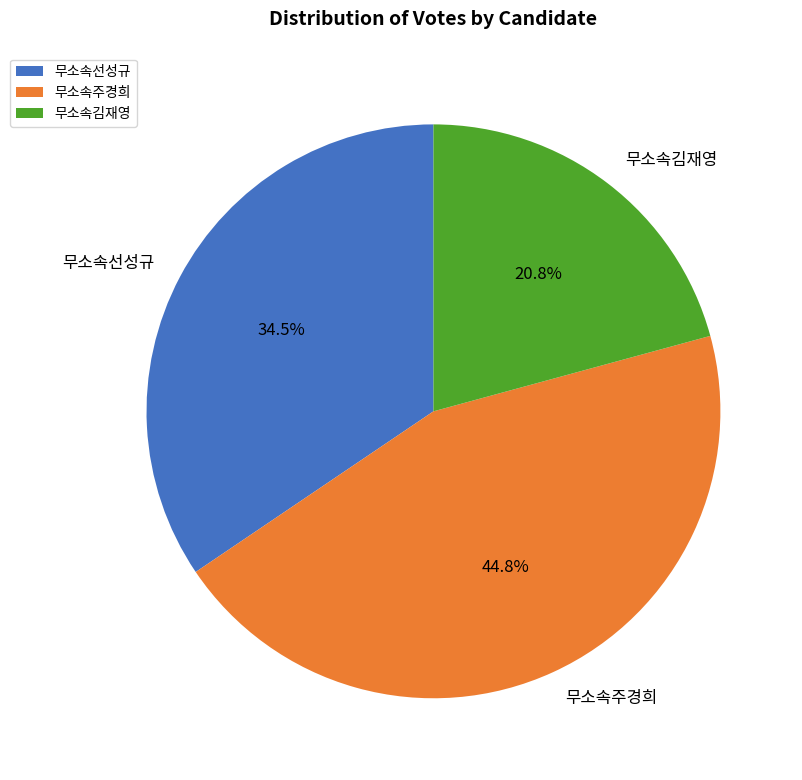

How many segments does this pie chart have?

3